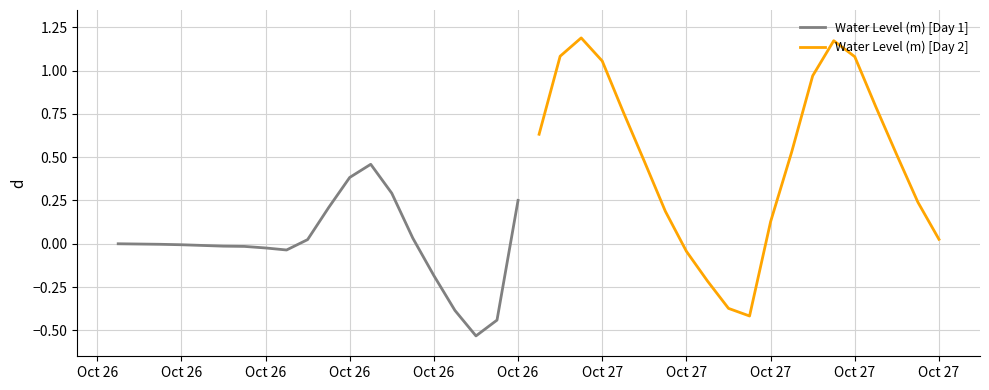

Between which two adjacent categories do Water Level (m) [Day 2] and Water Level (m) [Day 1] first intersect?

Oct 27 and Oct 27